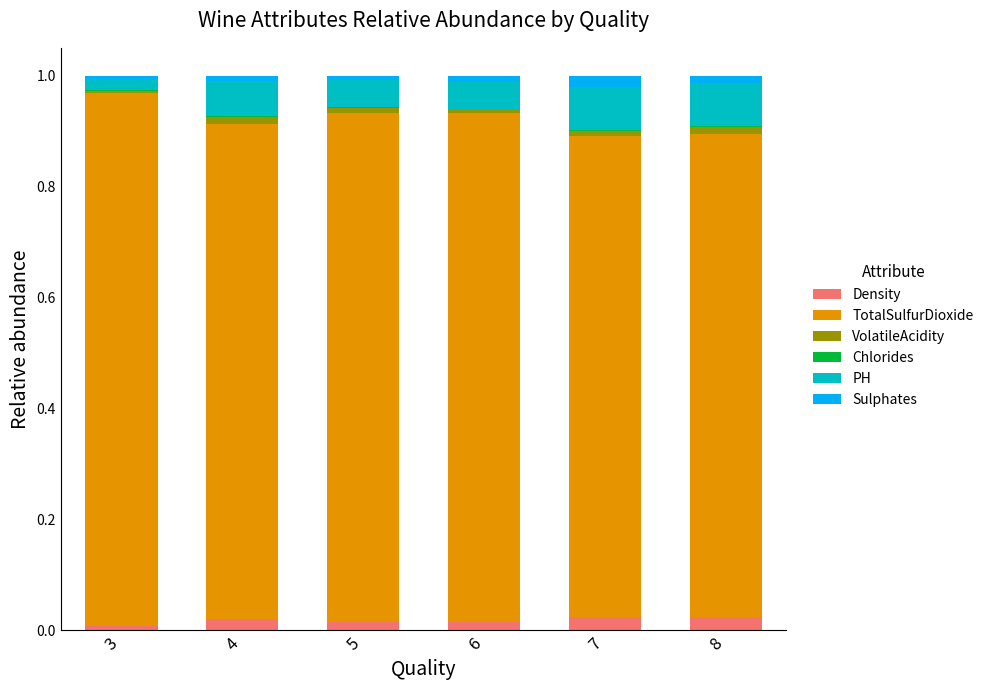

How many categories are shown in the chart?

6